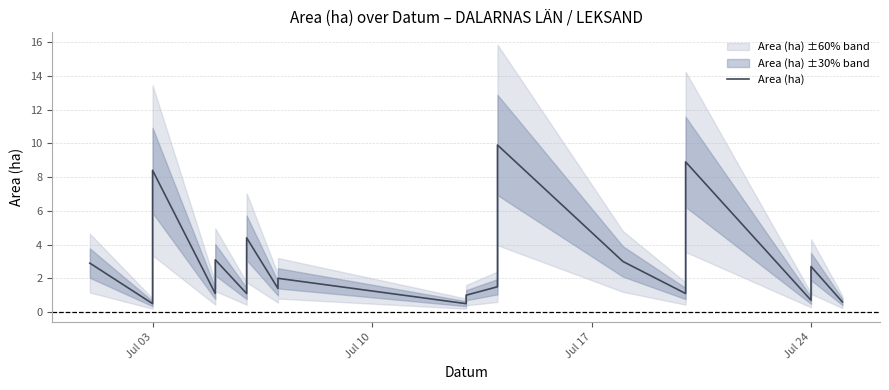

Where does the data first go above 1?

Jul 03